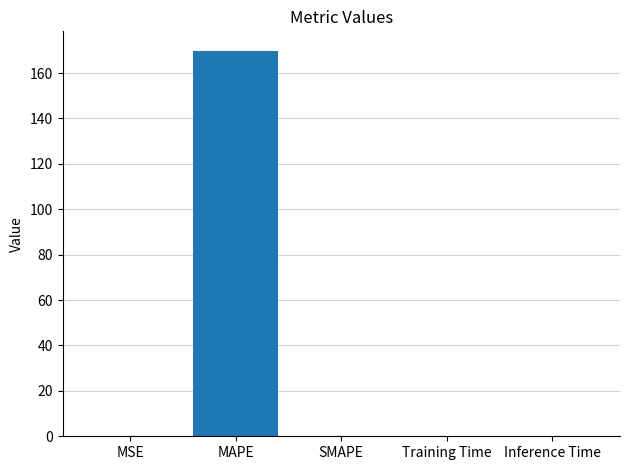

What is the sum of all values?

170.0